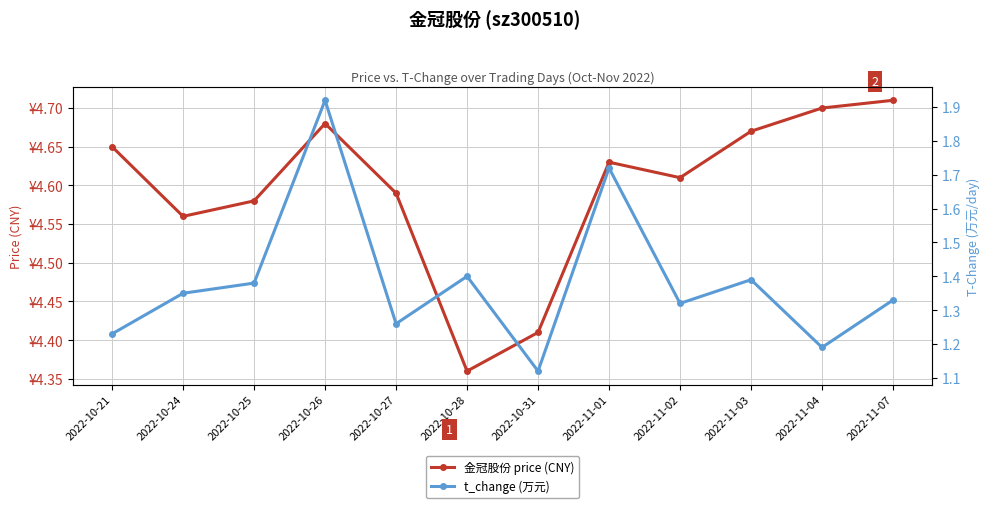

List the series in order of their peak value, highest first.

金冠股份 price (CNY), t_change (万元)